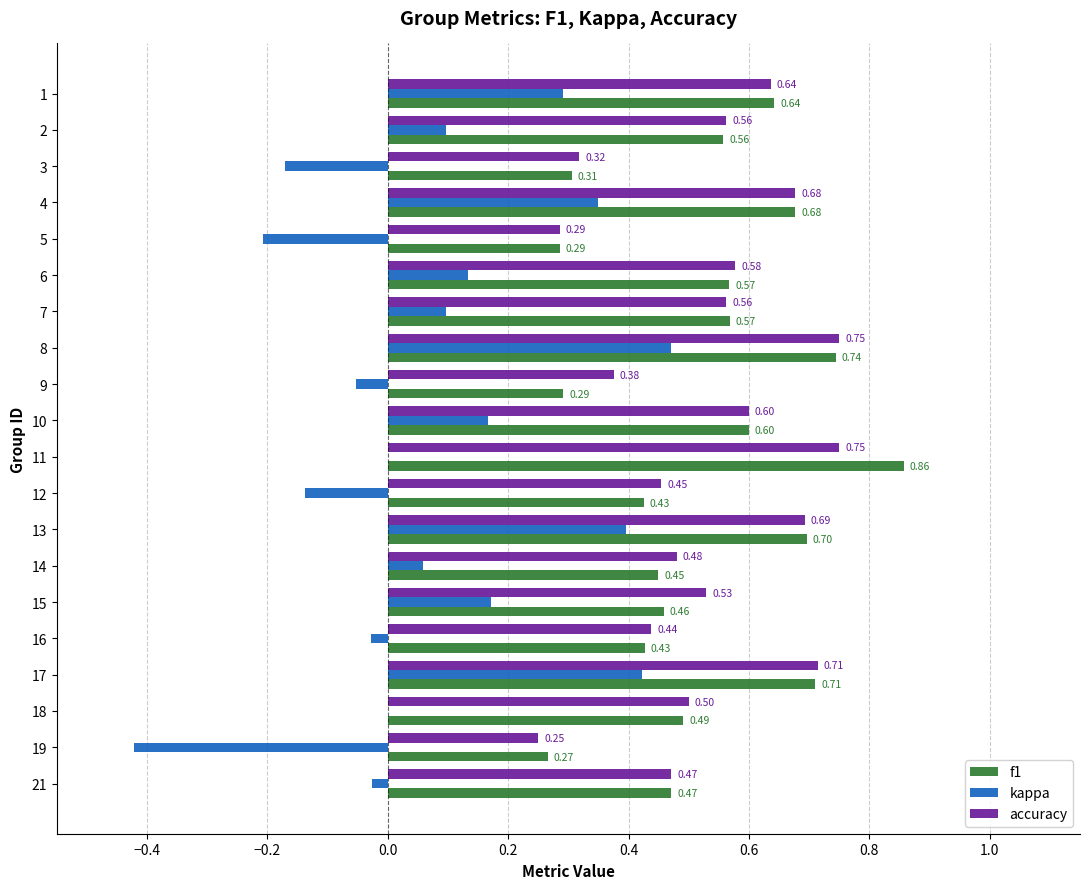

What is the sum of all f1 values?

10.5